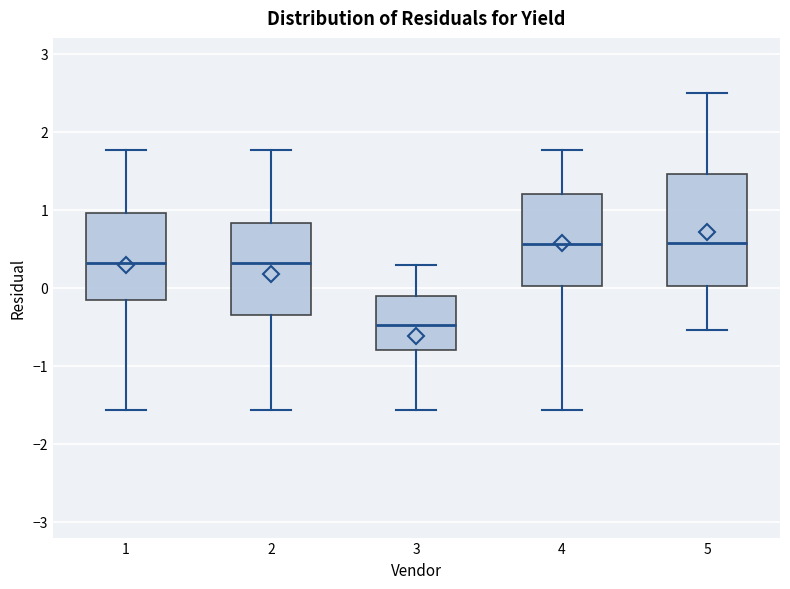

Where does the lower whisker of the box at x = 2 end on the y-axis? The values are not printed on the chart, so give them approximately, as read against the axis.

-1.6